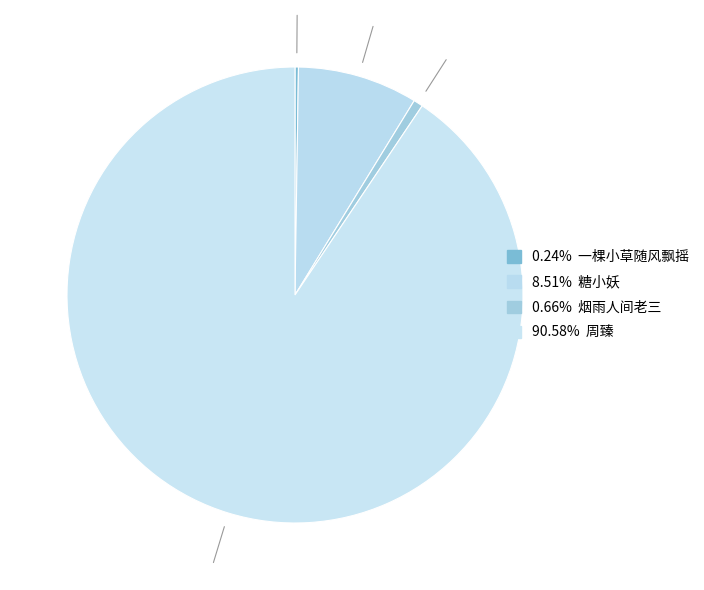

Is there a majority slice in this chart?

Yes